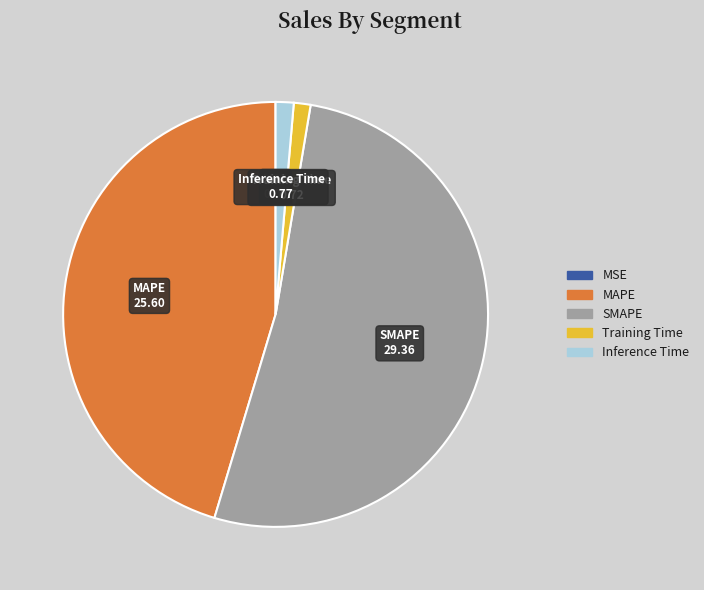

What is the largest slice in the pie chart?

SMAPE